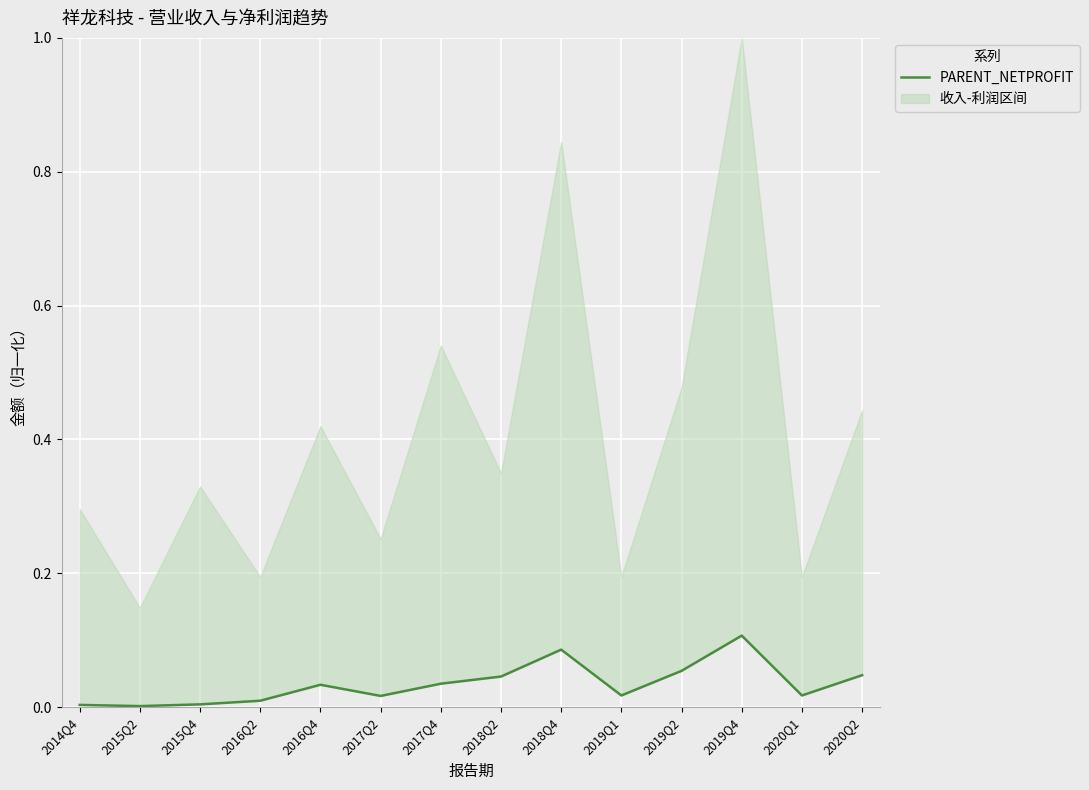

Reading right to left, what are all the values shown in this chart?

2020Q2=0.0	2020Q1=0.0	2019Q4=0.1	2019Q2=0.1	2019Q1=0.0	2018Q4=0.1	2018Q2=0.0	2017Q4=0.0	2017Q2=0.0	2016Q4=0.0	2016Q2=0.0	2015Q4=0.0	2015Q2=0.0	2014Q4=0.0